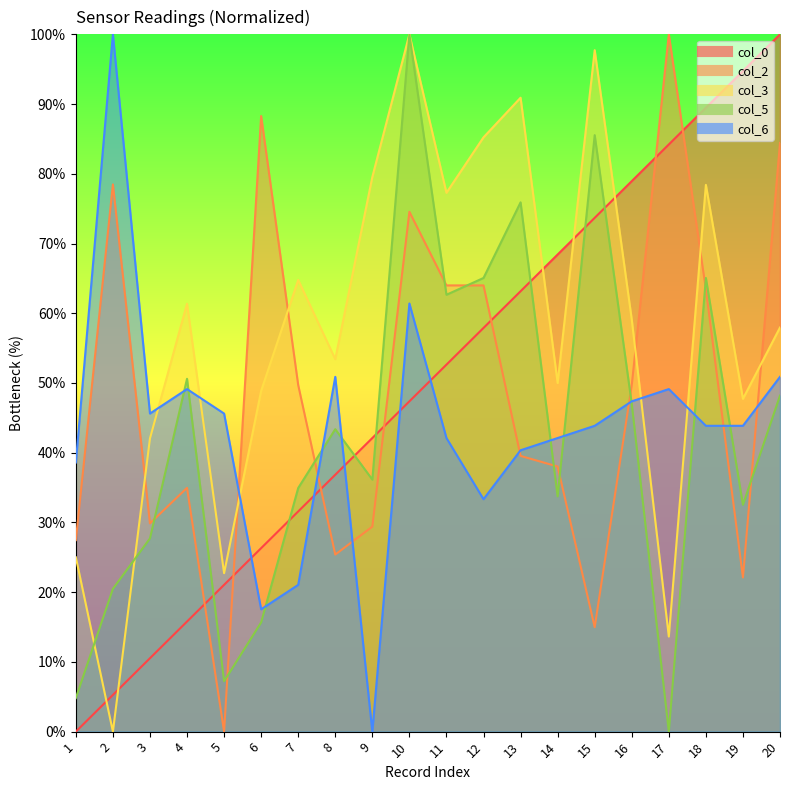

What is the spread (max minus min) of values at 19?

72.6